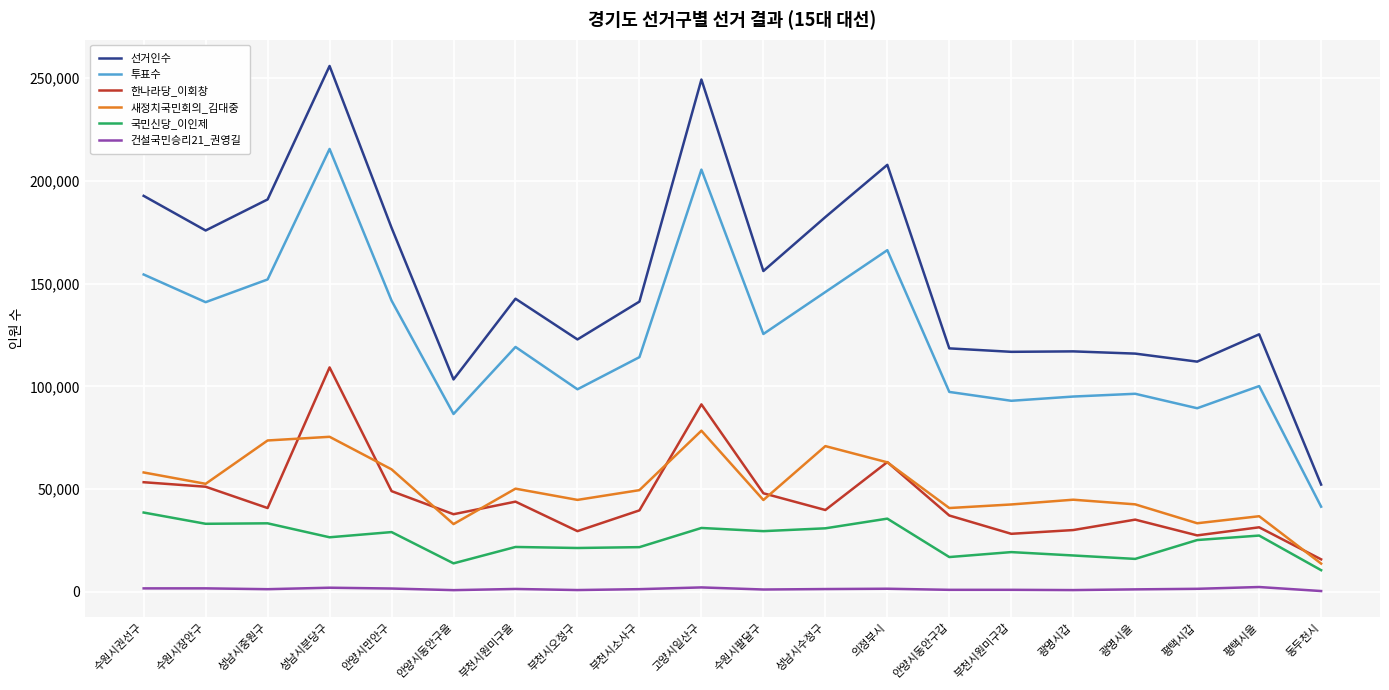

What is the difference between the 한나라당_이회창 values at 광명시을 and 광명시갑?

5070